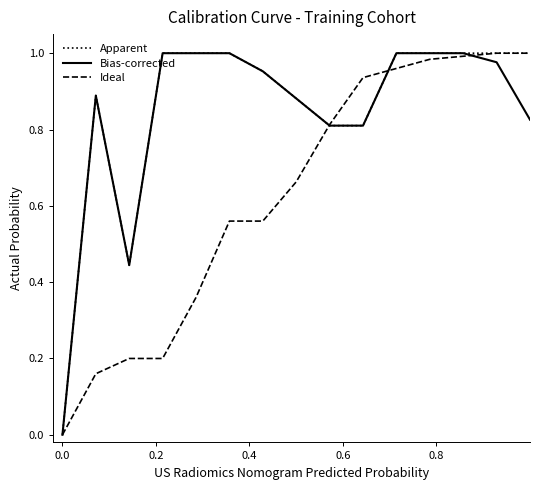

How many categories are shown in the chart?

15